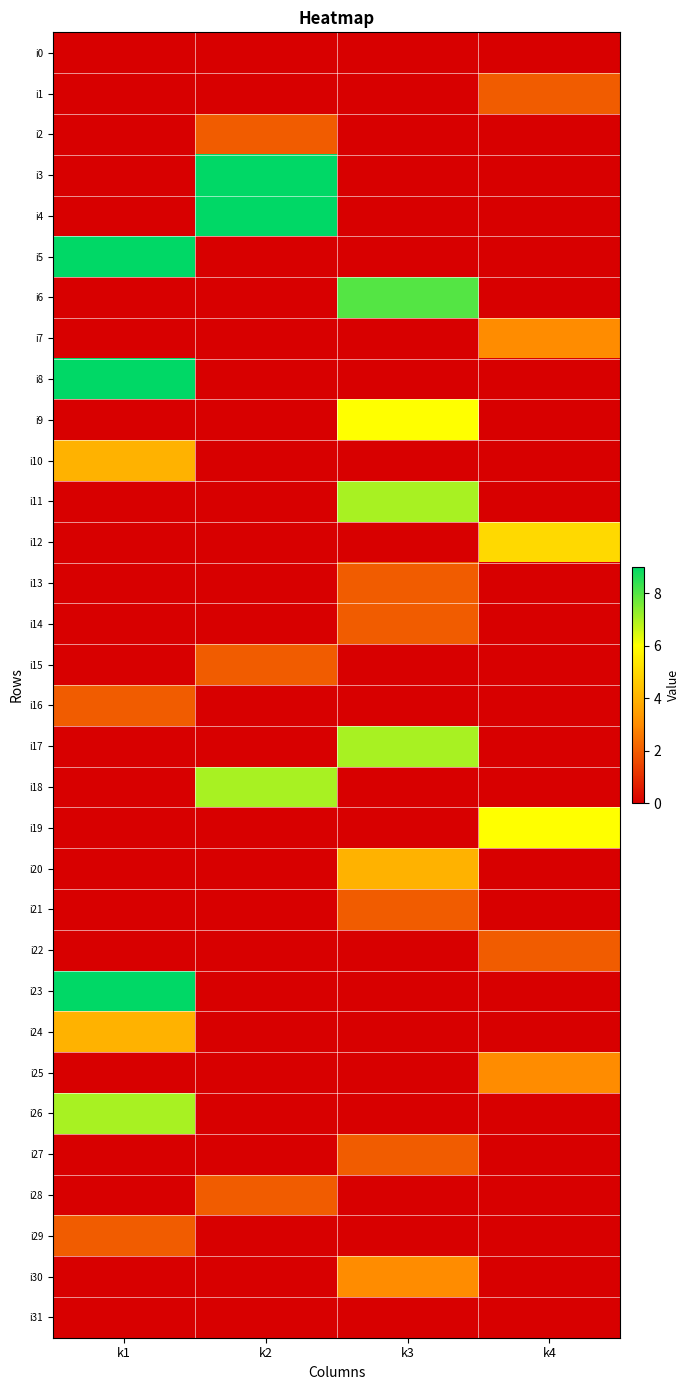

Reading right to left, list all the values displayed in this chart.

i0: k4=0	k3=0	k2=0	k1=0
i1: k4=2	k3=0	k2=0	k1=0
i2: k4=0	k3=0	k2=2	k1=0
i3: k4=0	k3=0	k2=9	k1=0
i4: k4=0	k3=0	k2=9	k1=0
i5: k4=0	k3=0	k2=0	k1=9
i6: k4=0	k3=8	k2=0	k1=0
i7: k4=3	k3=0	k2=0	k1=0
i8: k4=0	k3=0	k2=0	k1=9
i9: k4=0	k3=6	k2=0	k1=0
i10: k4=0	k3=0	k2=0	k1=4
i11: k4=0	k3=7	k2=0	k1=0
i12: k4=5	k3=0	k2=0	k1=0
i13: k4=0	k3=2	k2=0	k1=0
i14: k4=0	k3=2	k2=0	k1=0
i15: k4=0	k3=0	k2=2	k1=0
i16: k4=0	k3=0	k2=0	k1=2
i17: k4=0	k3=7	k2=0	k1=0
i18: k4=0	k3=0	k2=7	k1=0
i19: k4=6	k3=0	k2=0	k1=0
i20: k4=0	k3=4	k2=0	k1=0
i21: k4=0	k3=2	k2=0	k1=0
i22: k4=2	k3=0	k2=0	k1=0
i23: k4=0	k3=0	k2=0	k1=9
i24: k4=0	k3=0	k2=0	k1=4
i25: k4=3	k3=0	k2=0	k1=0
i26: k4=0	k3=0	k2=0	k1=7
i27: k4=0	k3=2	k2=0	k1=0
i28: k4=0	k3=0	k2=2	k1=0
i29: k4=0	k3=0	k2=0	k1=2
i30: k4=0	k3=3	k2=0	k1=0
i31: k4=0	k3=0	k2=0	k1=0